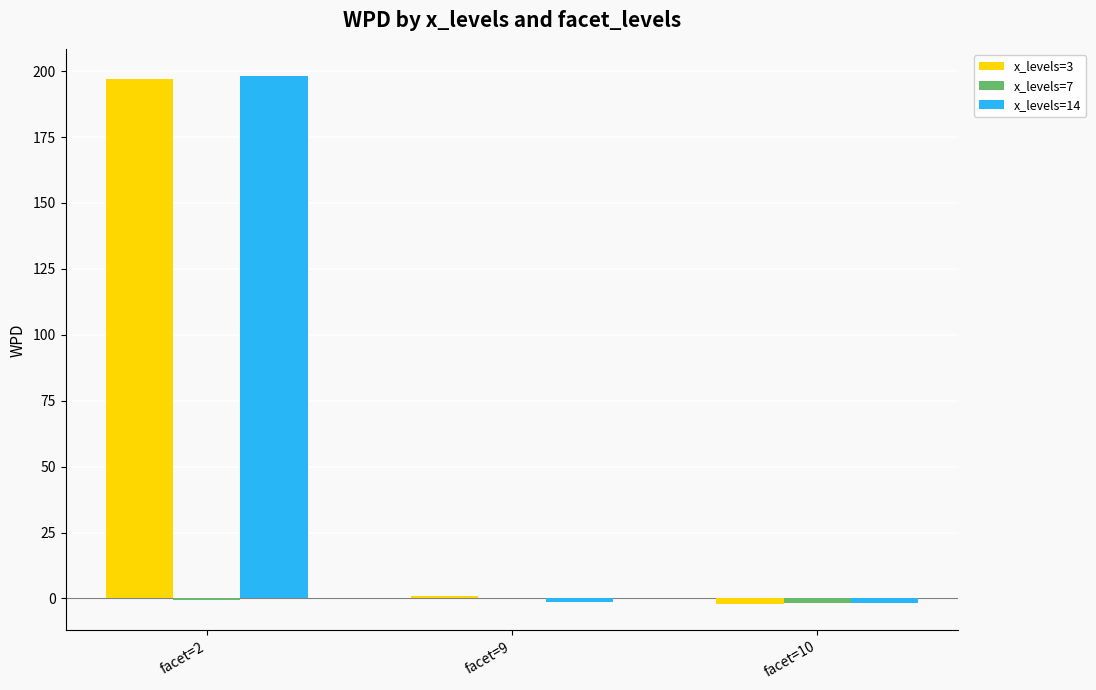

Does the chart contain stacked bars?

No